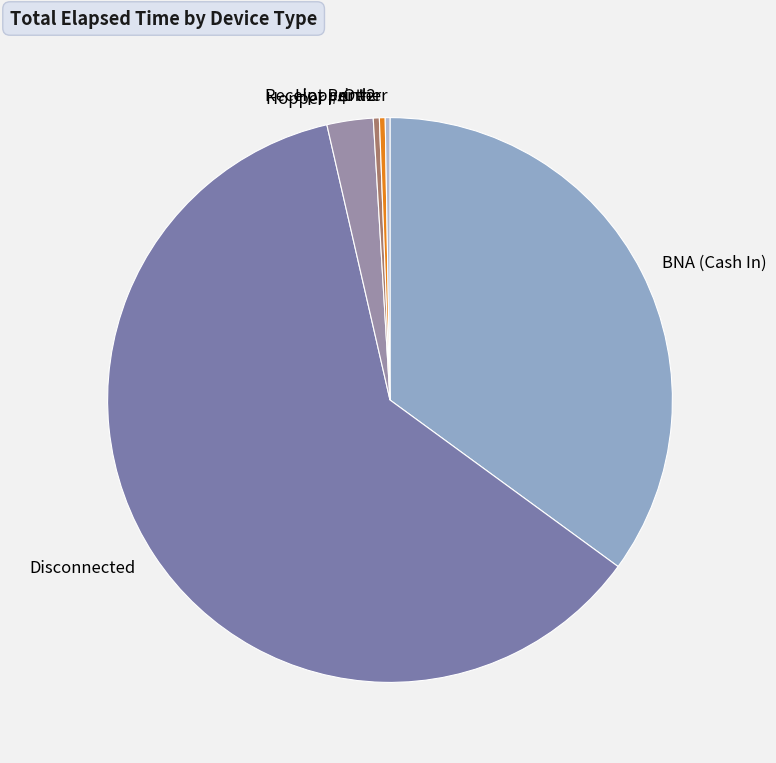

Is the sum of Receipt Printer and Hopper #4 greater than half?

No